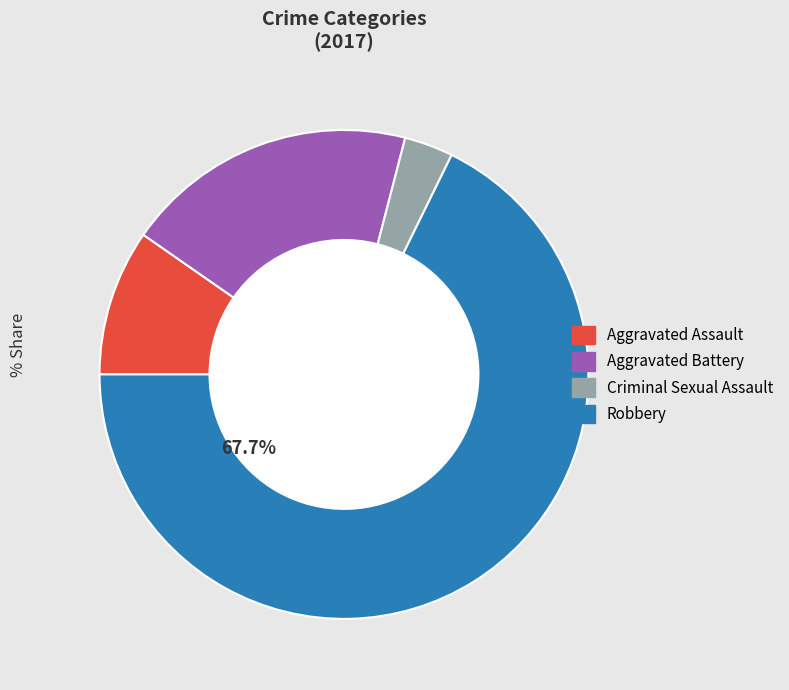

To the nearest percent, what is the difference between the Robbery and Aggravated Assault slice percentages?

58%